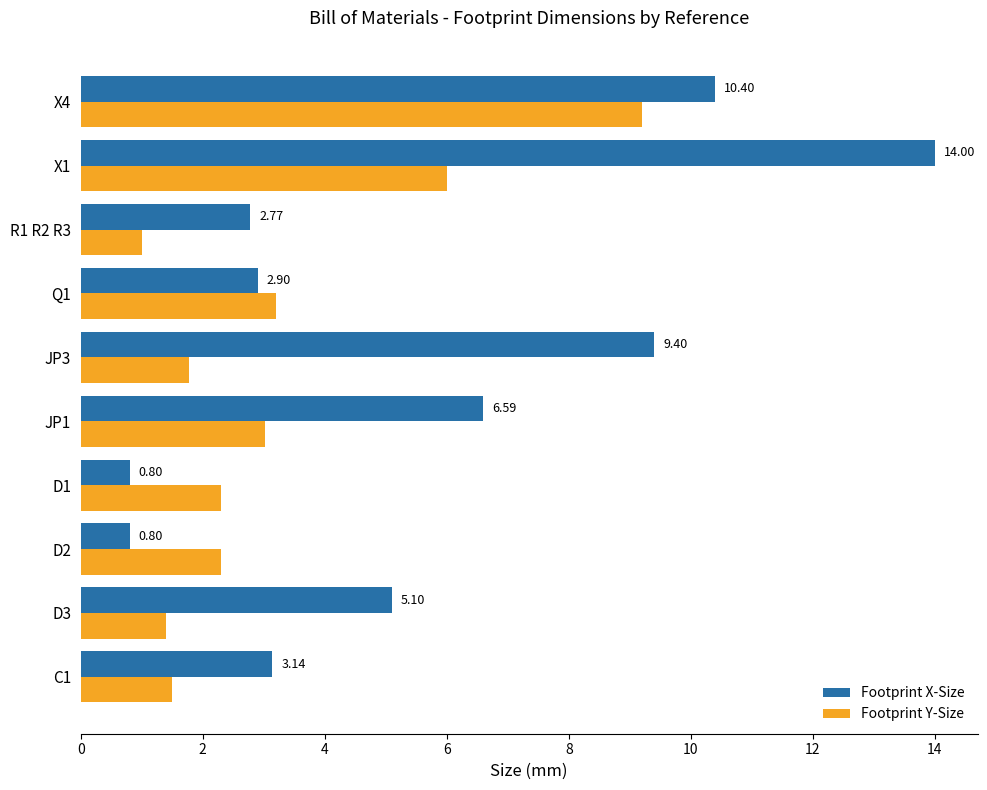

What is the difference between the maximum and minimum values in the Footprint X-Size series?

13.2